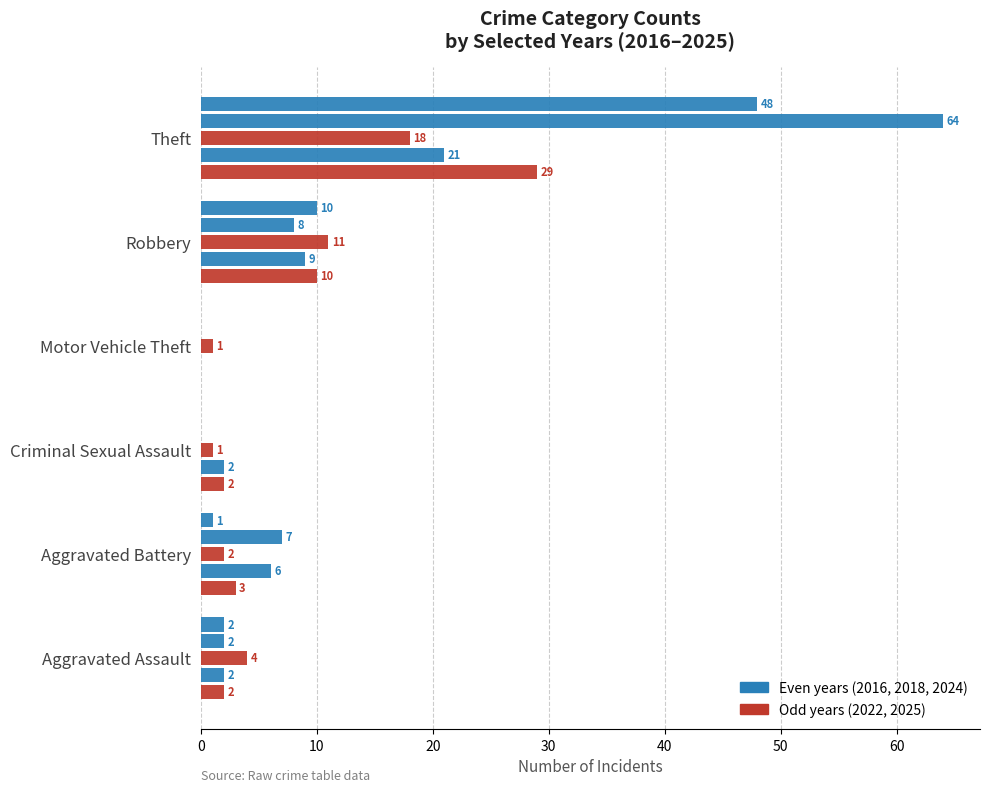

What is the spread (max minus min) of values at Motor Vehicle Theft?

1